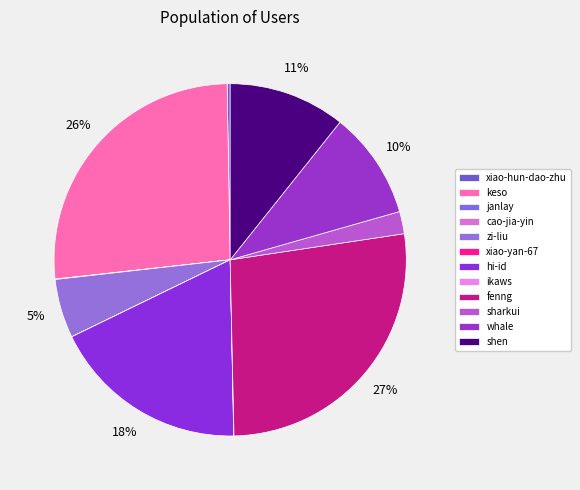

The sharkui slice represents 2% of the pie. True or false?

True